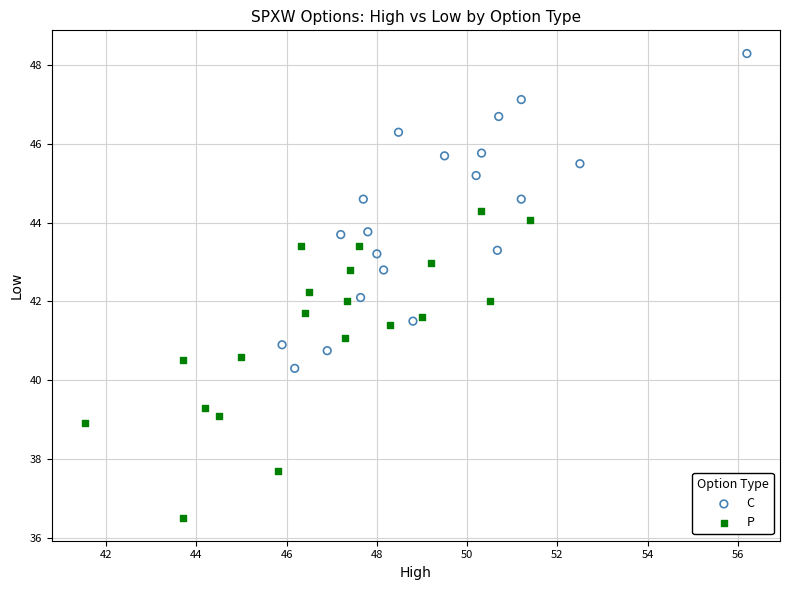

Which series reaches the minimum Y coordinate?

P